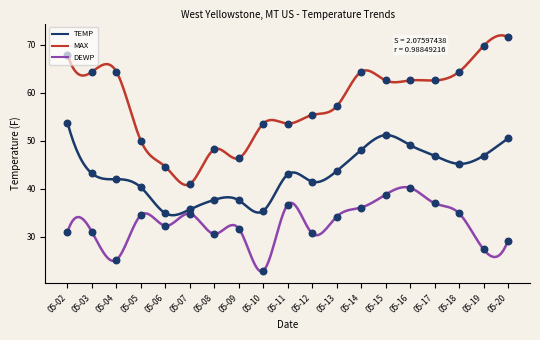

At how many categories does at least one series exceed 64?

7